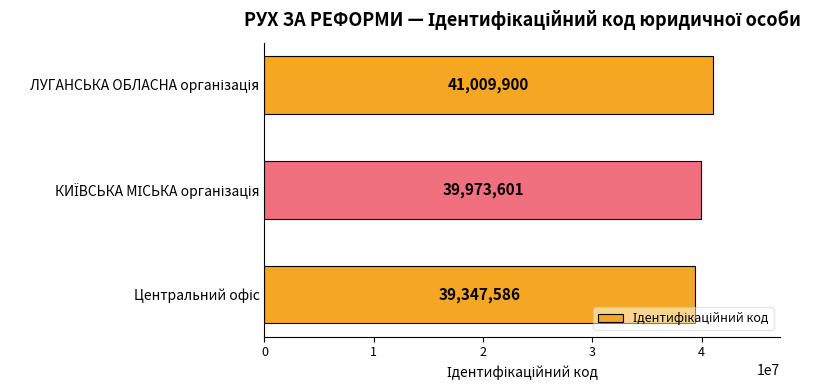

What is the difference between the maximum and second lowest values?

1036299